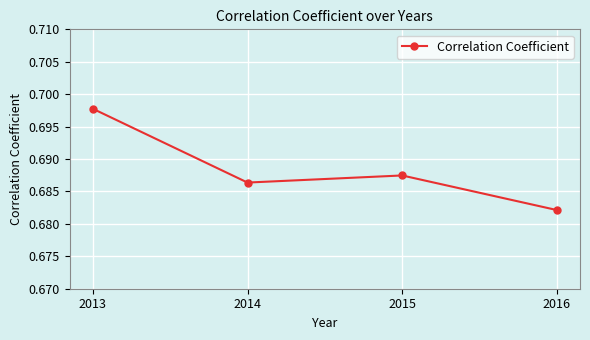

Where is the data nearest to the value 0?

2016